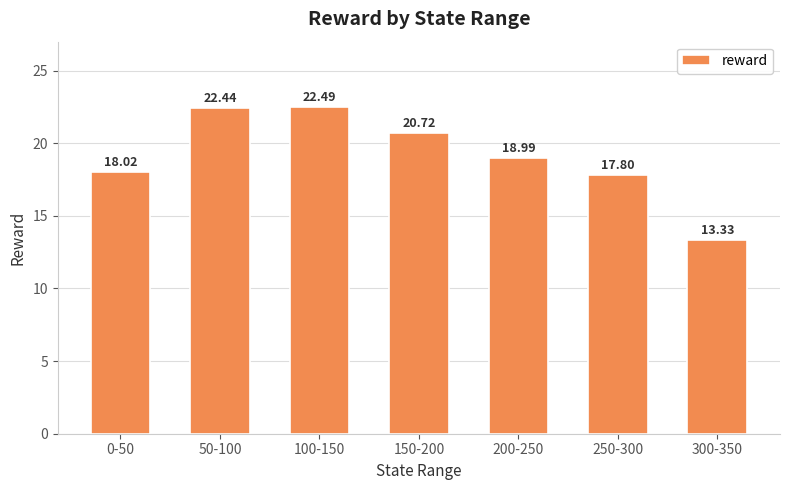

What is the smallest value displayed?

13.3